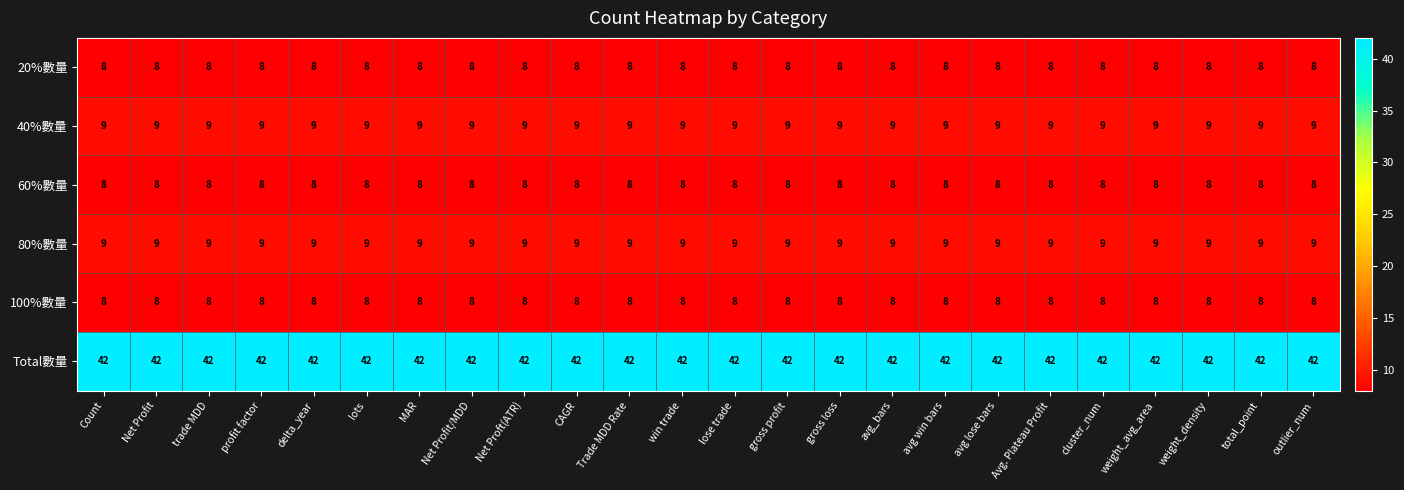

What is the lowest value of the Total數量 series?

42